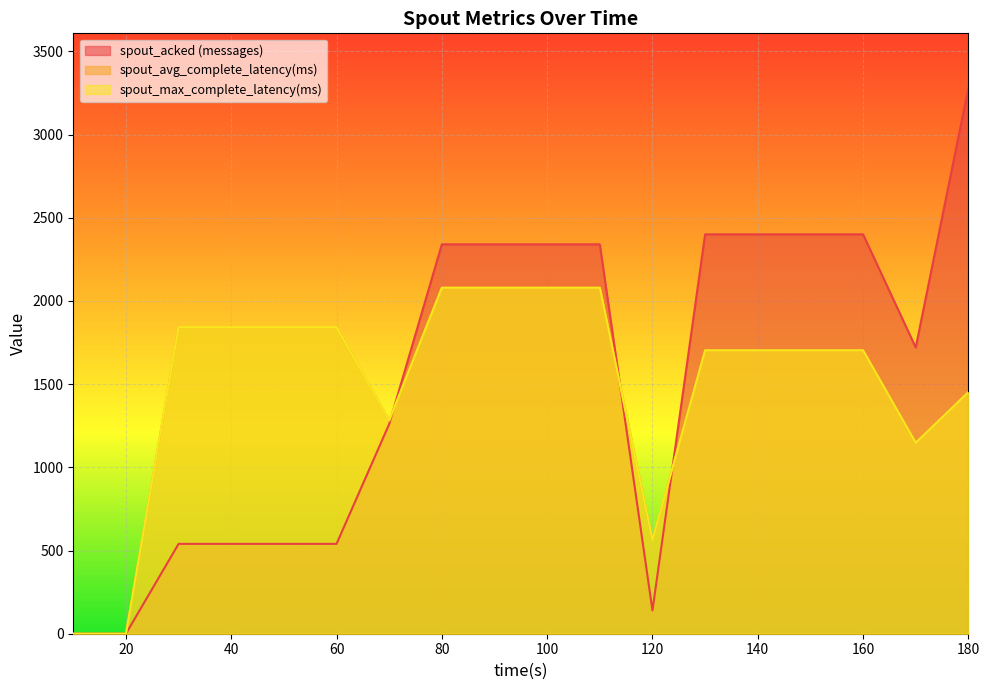

How many data points does each series have?

18